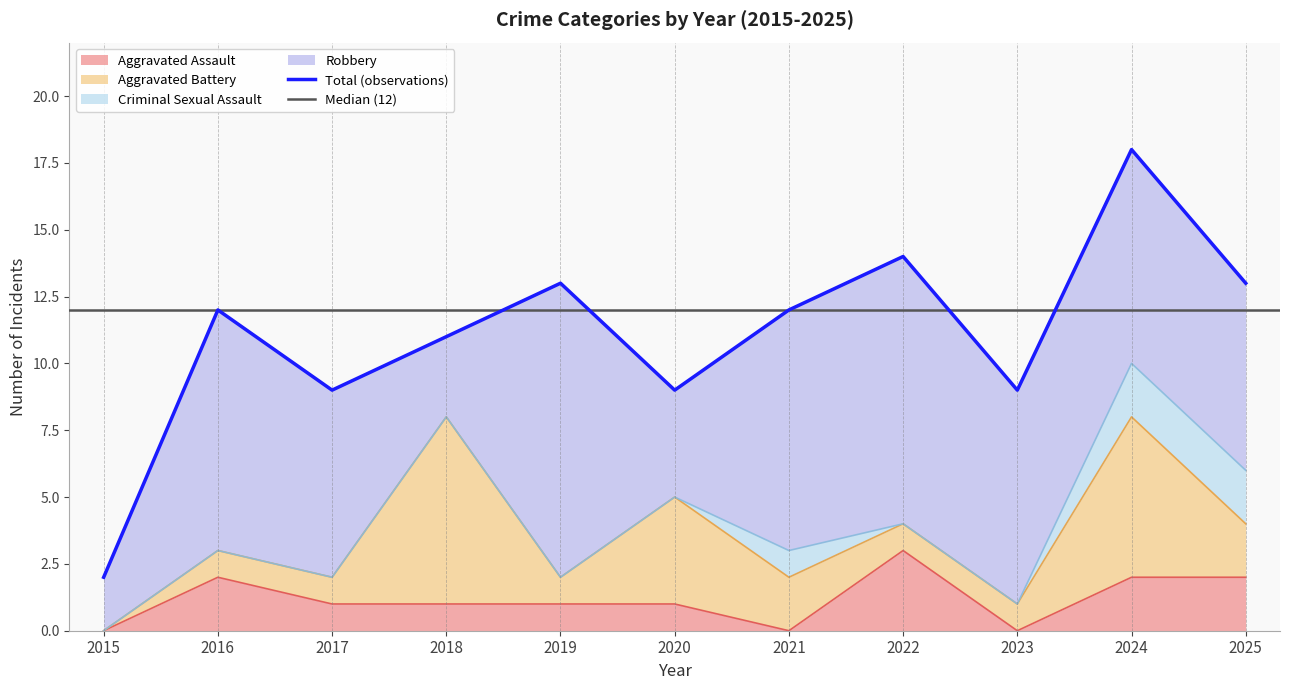

Which series has the largest range (max minus min)?

Robbery